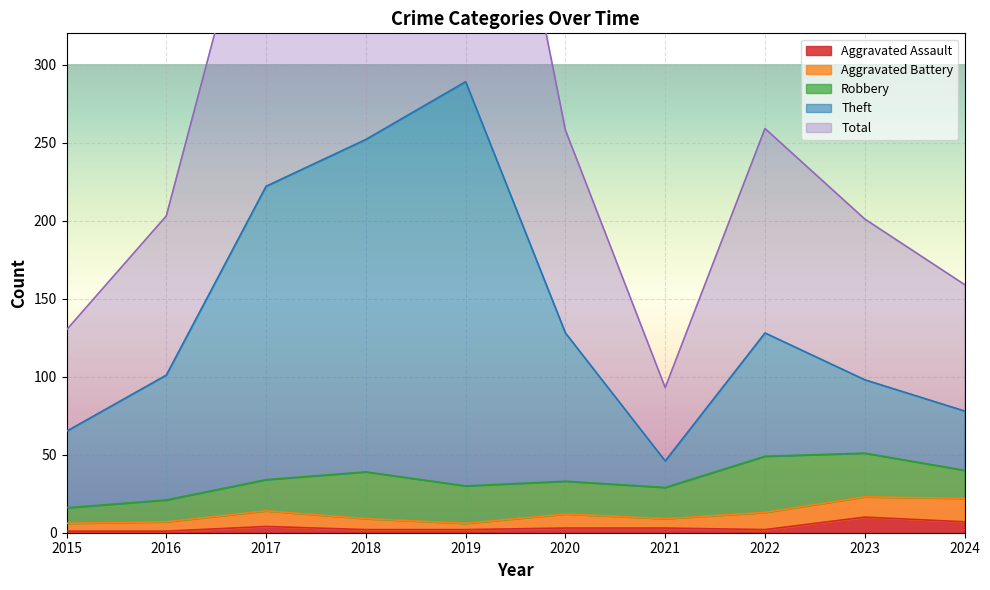

Which series changed the most between 2019 and 2021?

Total